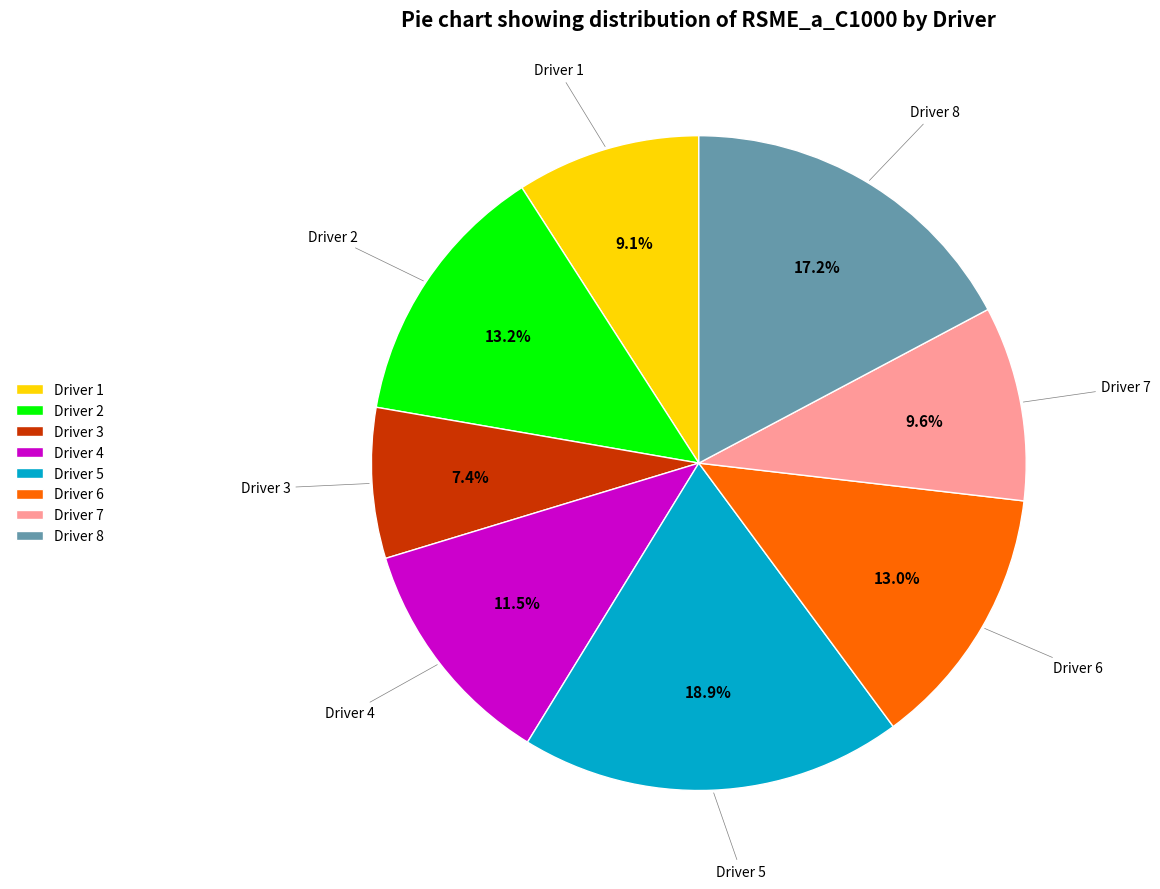

To the nearest percent, what is the difference between the Driver 7 and Driver 1 slice percentages?

1%